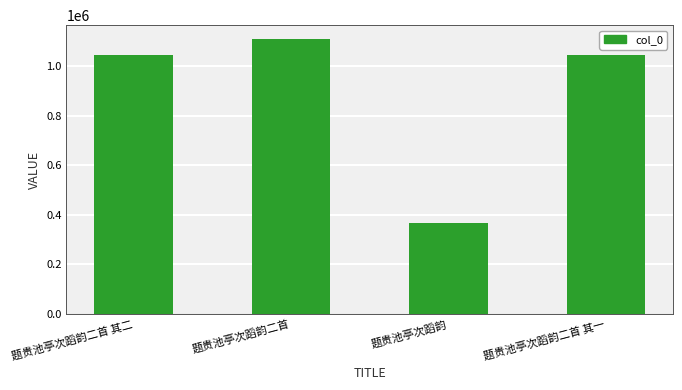

What is the label of the 4th bar from the left?

题贵池亭次蹈韵二首 其一